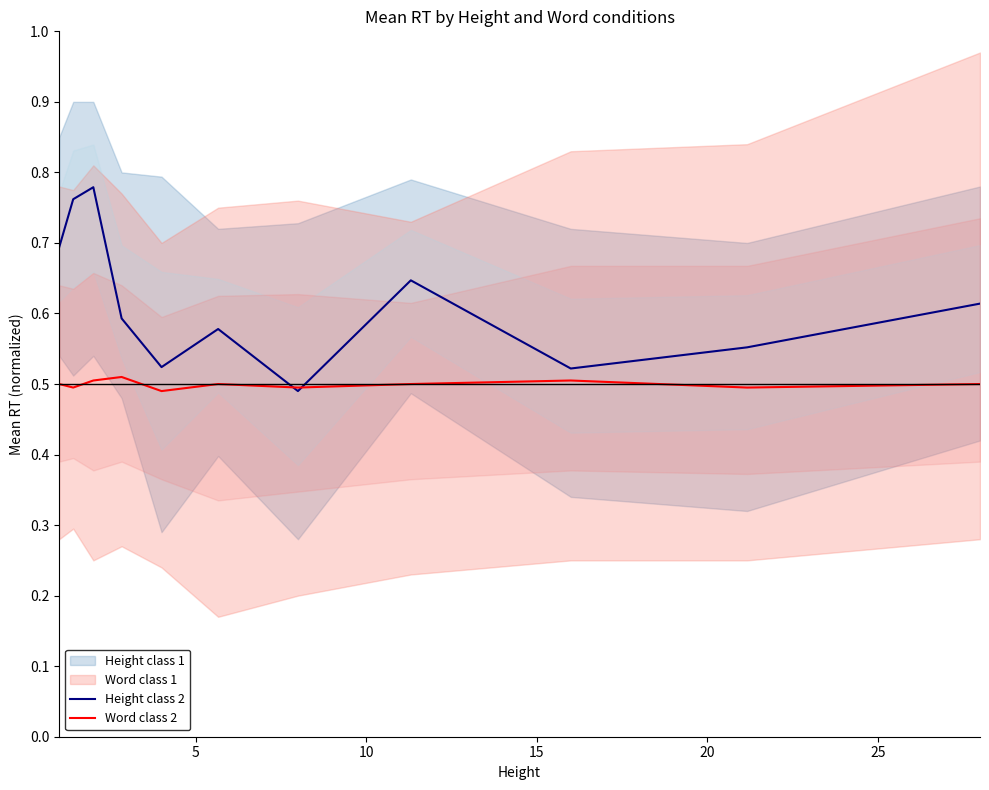

What is the difference between the second highest and second lowest values in the Height class 2 series?

0.2